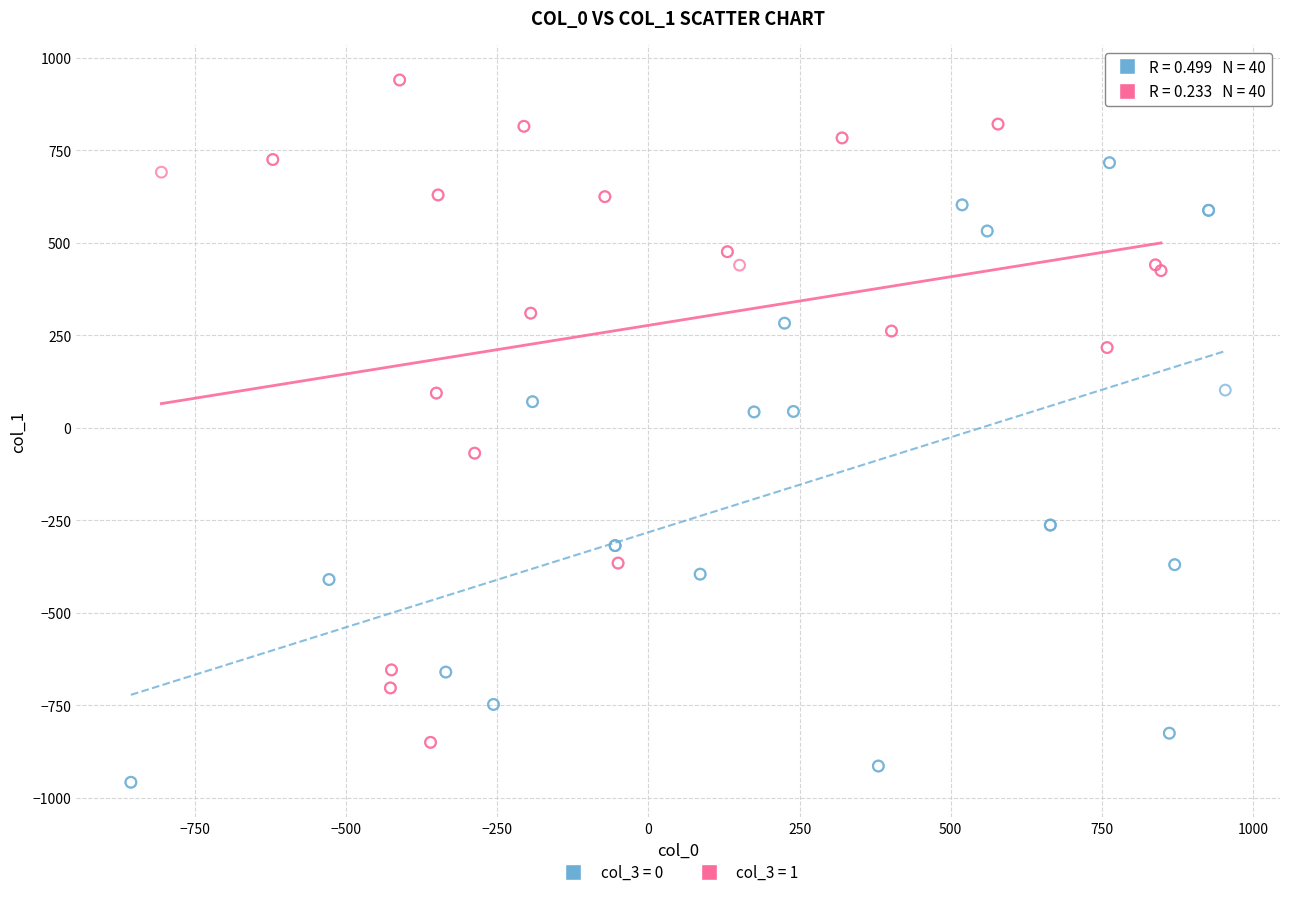

Which series has the widest spread of Y values?

col_3 = 1